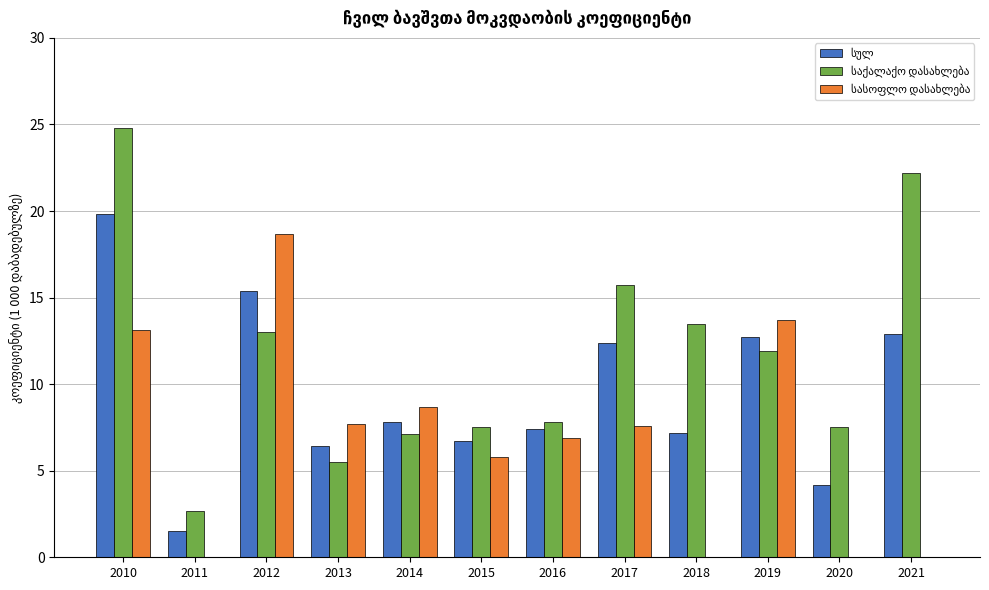

How many data points does each series have?

12